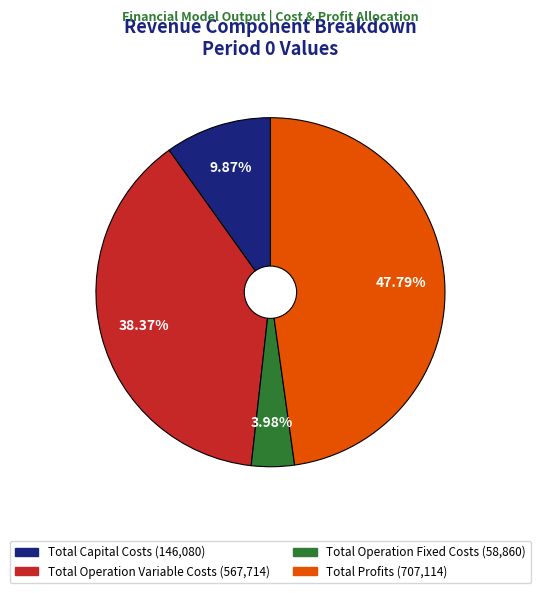

What percentage is NOT represented by Total Capital Costs?

90.1%